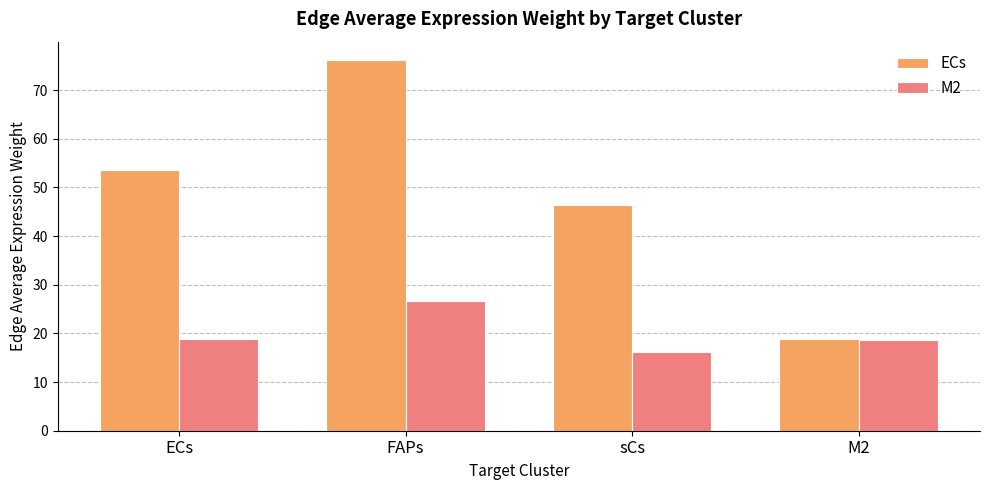

What is the total value across all series at ECs?

72.5